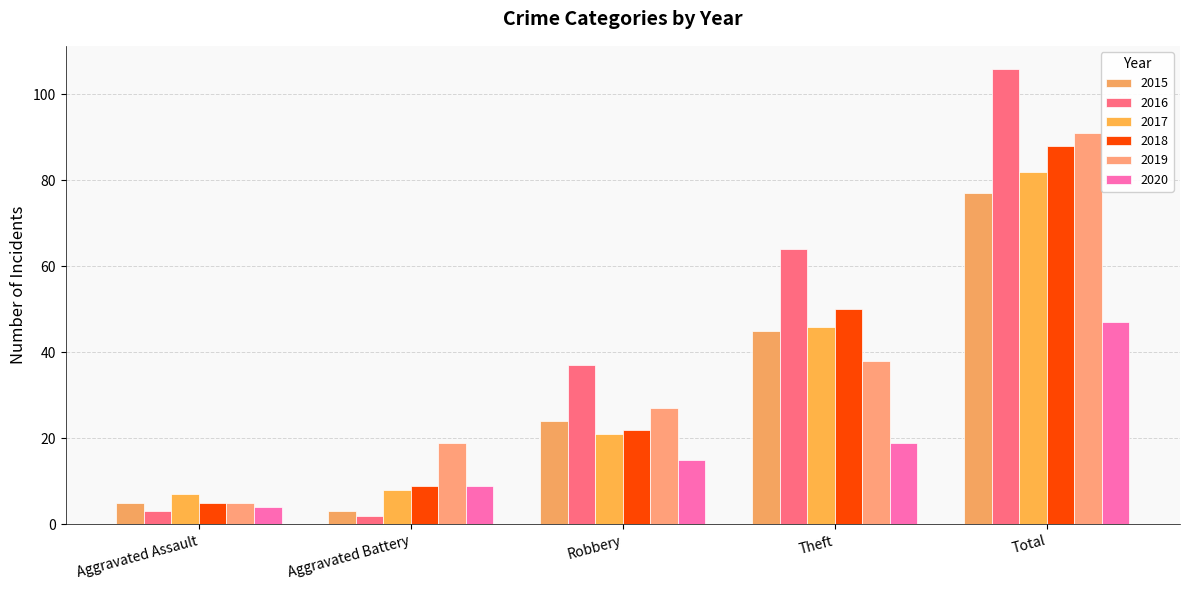

What is the difference between the second highest and minimum values in the 2020 series?

15